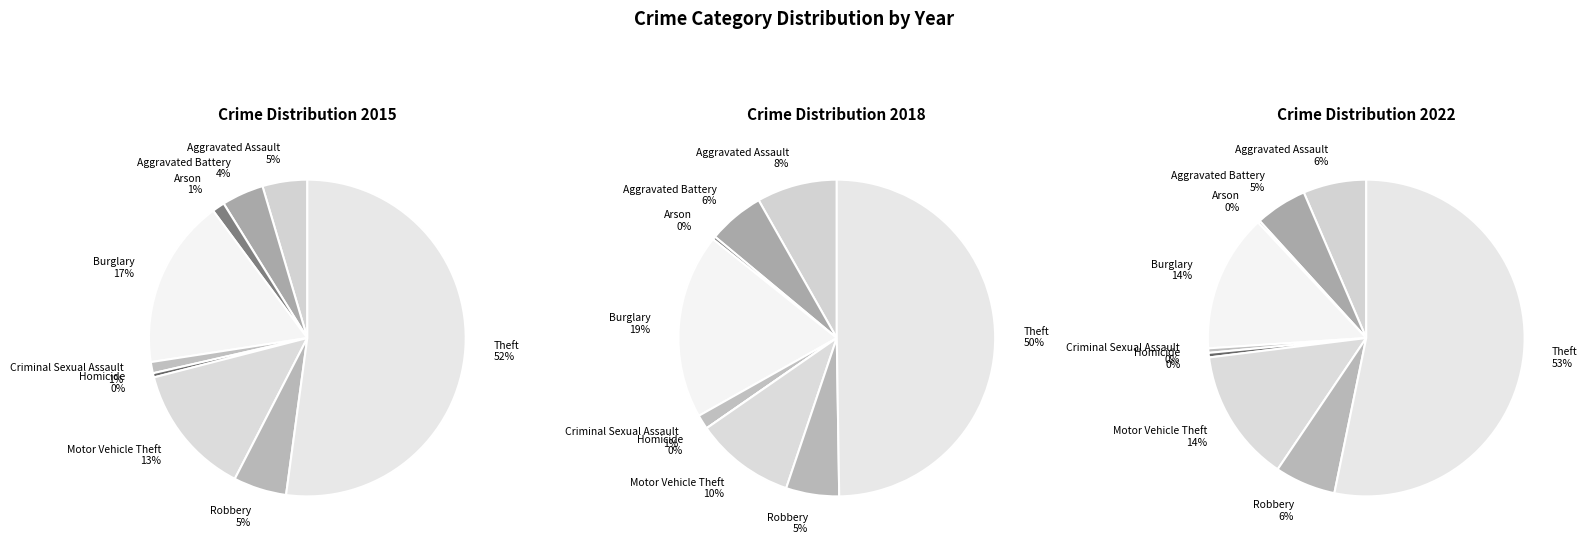

Is there any slice that represents more than half of the pie?

Yes